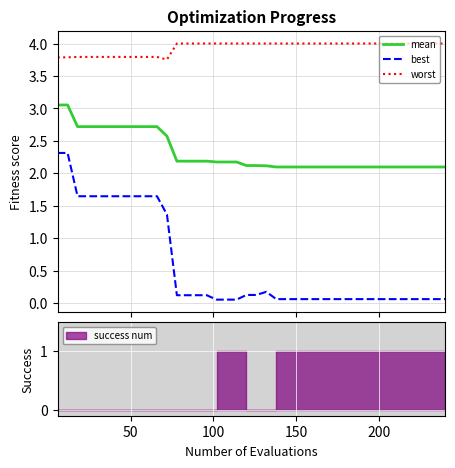

What is the minimum value shown in the chart?

0.1